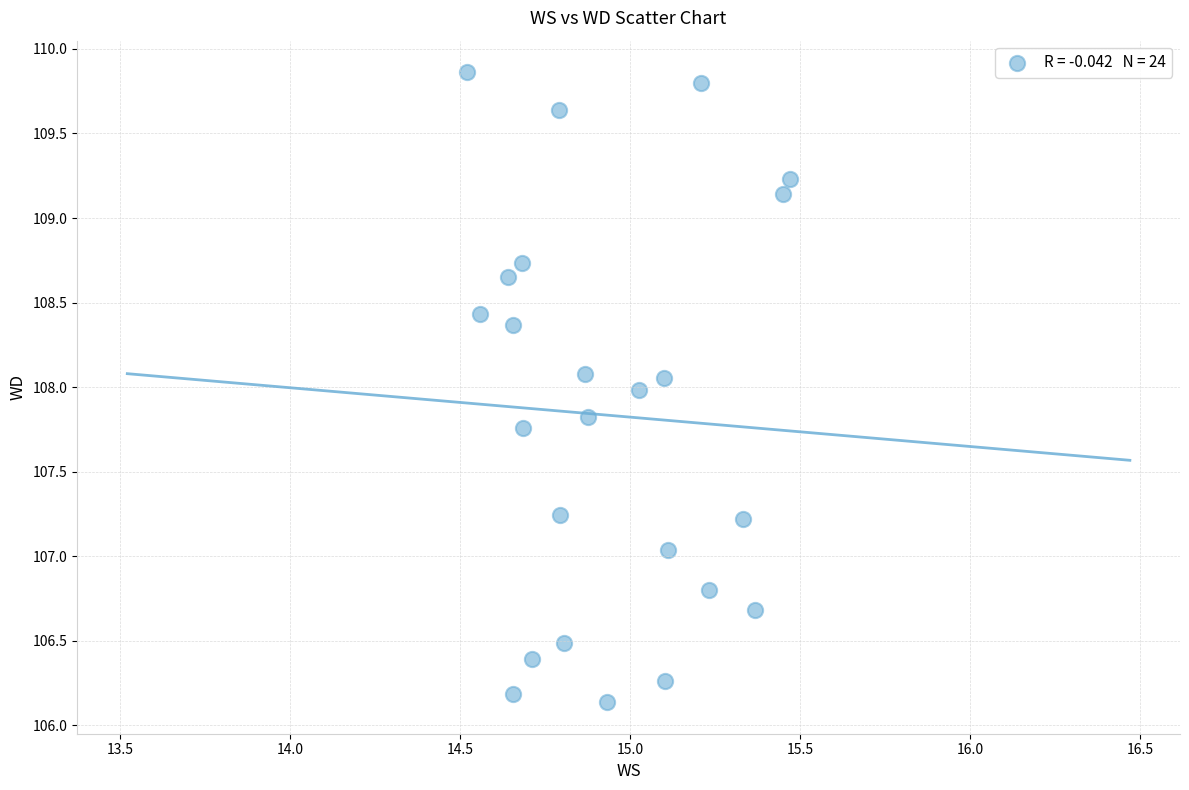

What is the range of Y values (max minus min)?

3.7